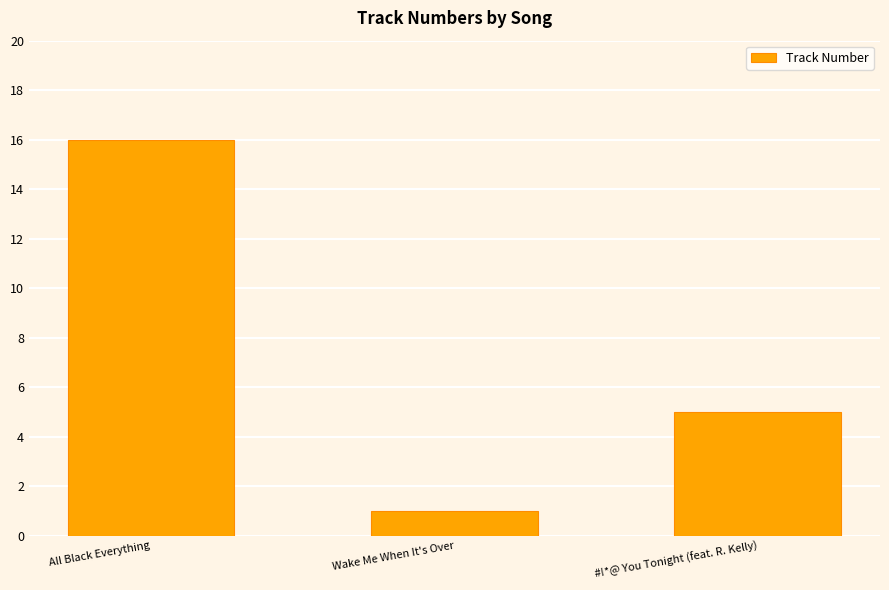

Reading left to right, extract all data points from this chart.

All Black Everything=16	Wake Me When It's Over=1	#!*@ You Tonight (feat. R. Kelly)=5